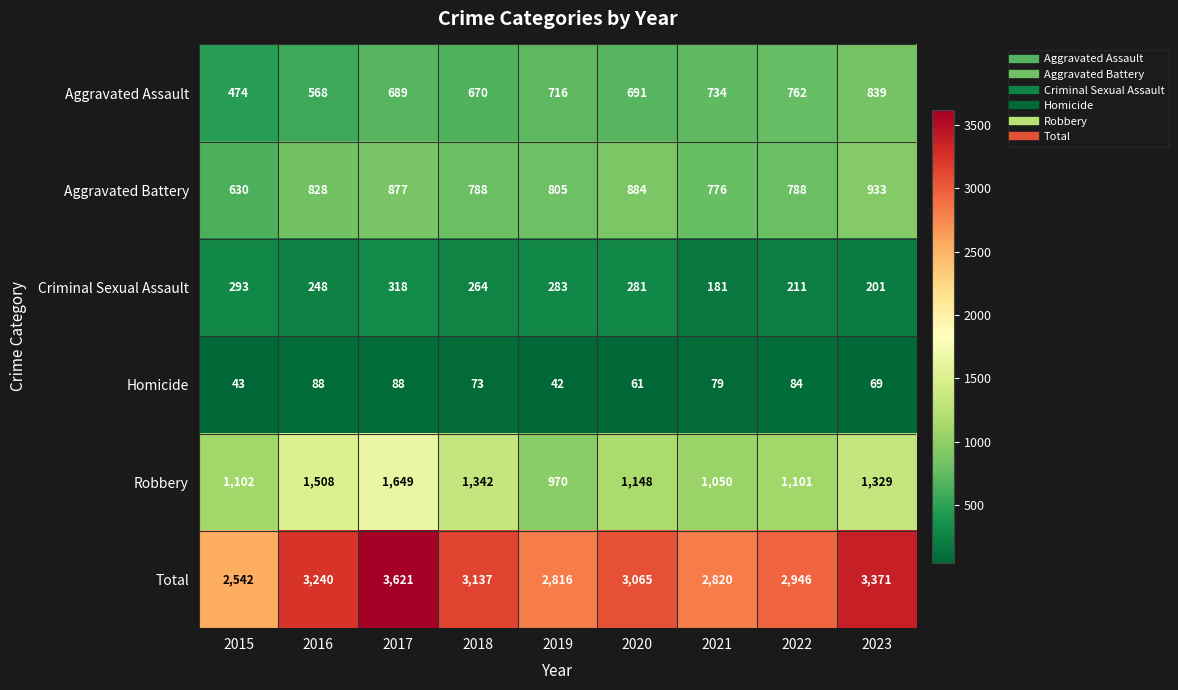

Read the Robbery value at 2023.

1329